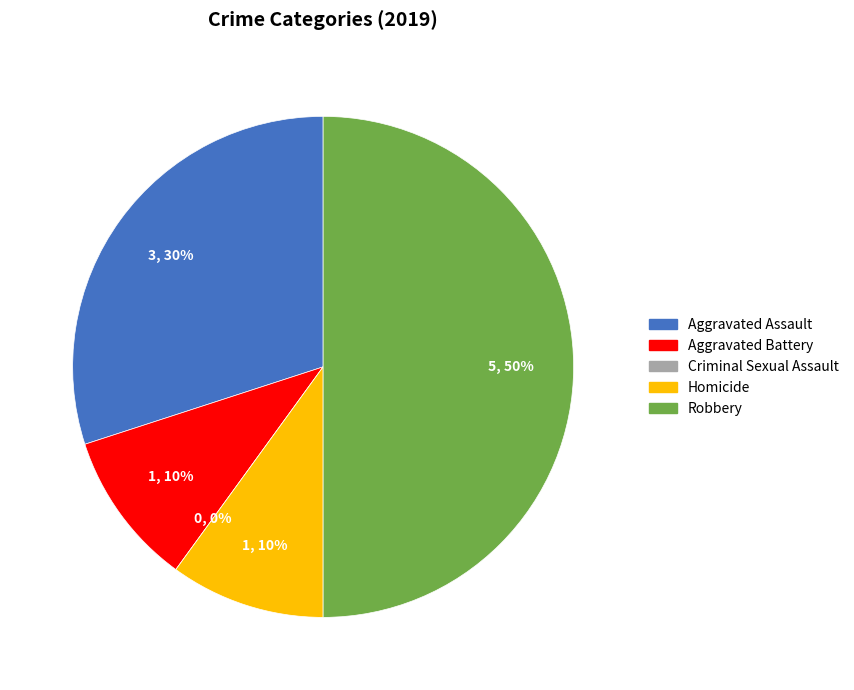

What percentage is the Robbery slice, to the nearest percent?

50%